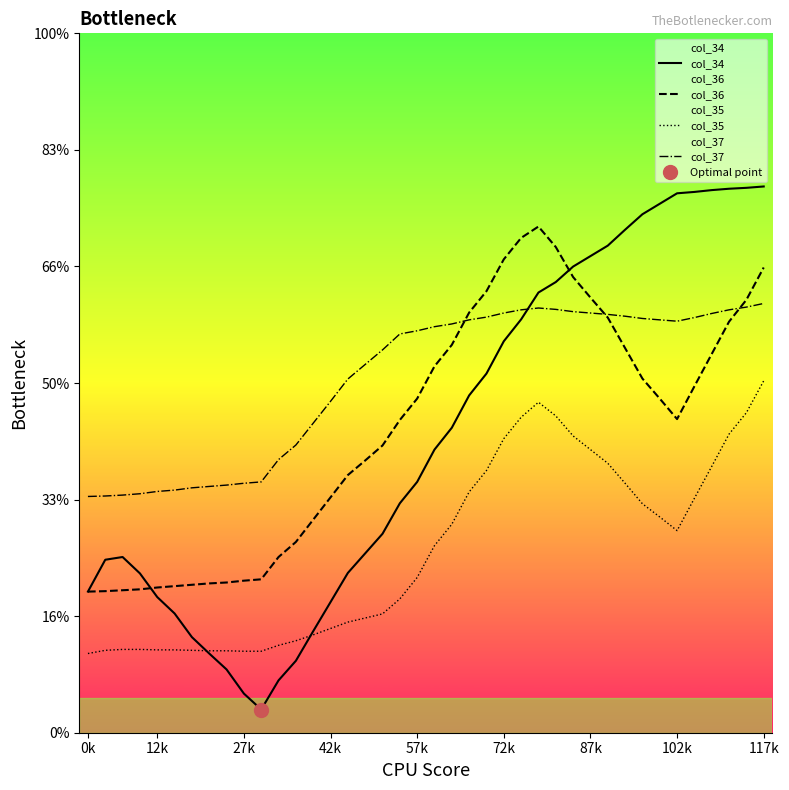

True or false: col_35 has more than 2 points higher than both neighbors.

False